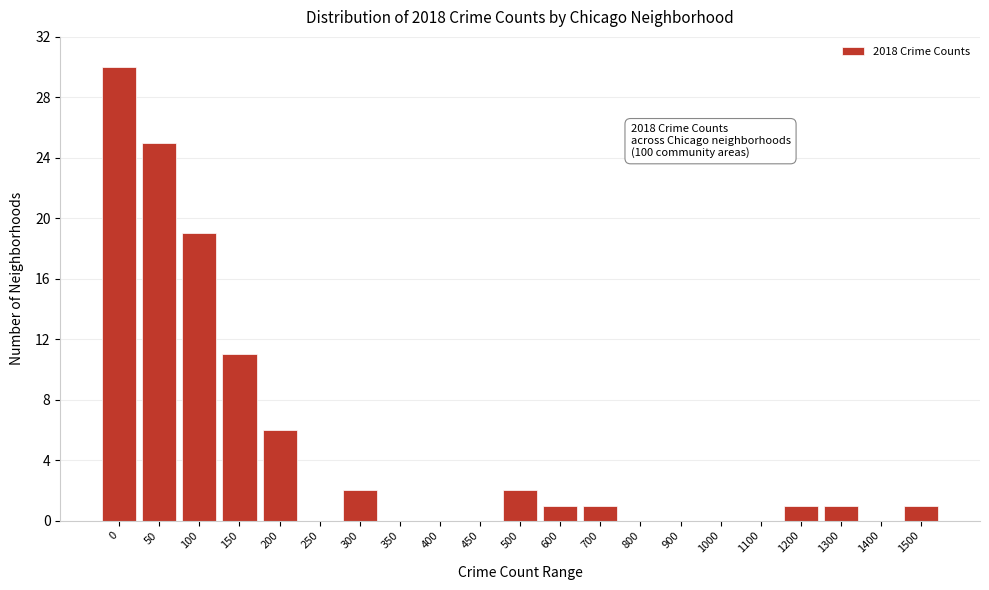

Reading left to right, transcribe all the data shown in this chart.

0=30	50=25	100=19	150=11	200=6	250=0	300=2	350=0	400=0	450=0	500=2	600=1	700=1	800=0	900=0	1000=0	1100=0	1200=1	1300=1	1400=0	1500=1